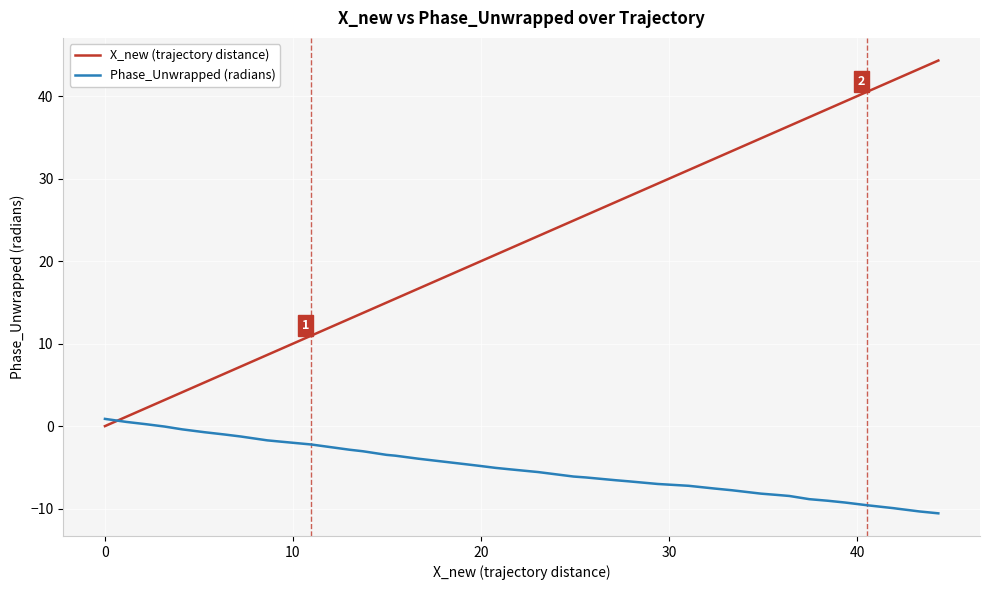

What is the maximum value shown in the chart?

44.3